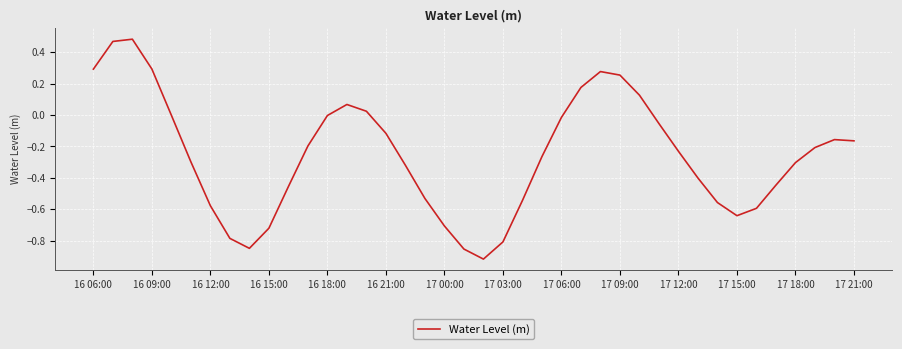

What is the difference between the maximum and minimum values?

1.4